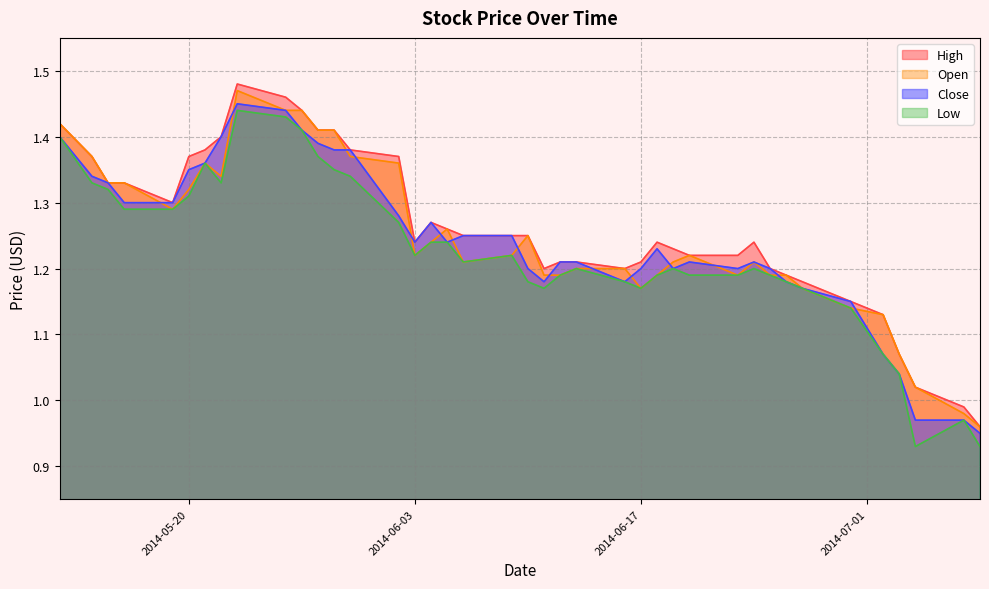

How many interior local valleys does the Low series have?

6